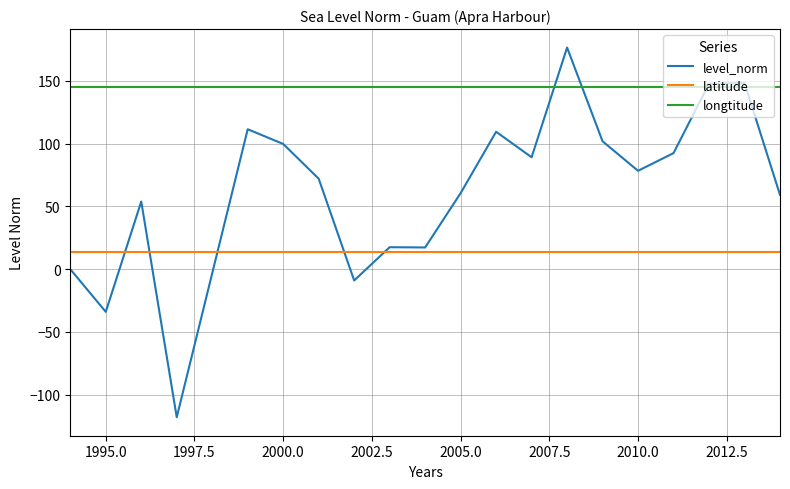

Which series has the largest total across all categories?

longtitude